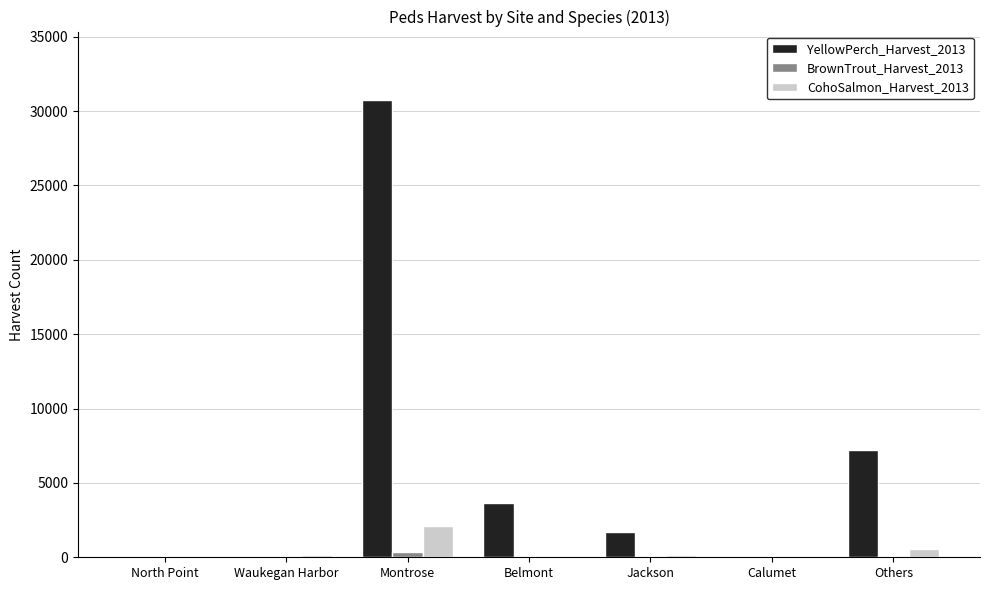

At which category is the sum across all series the highest?

Montrose